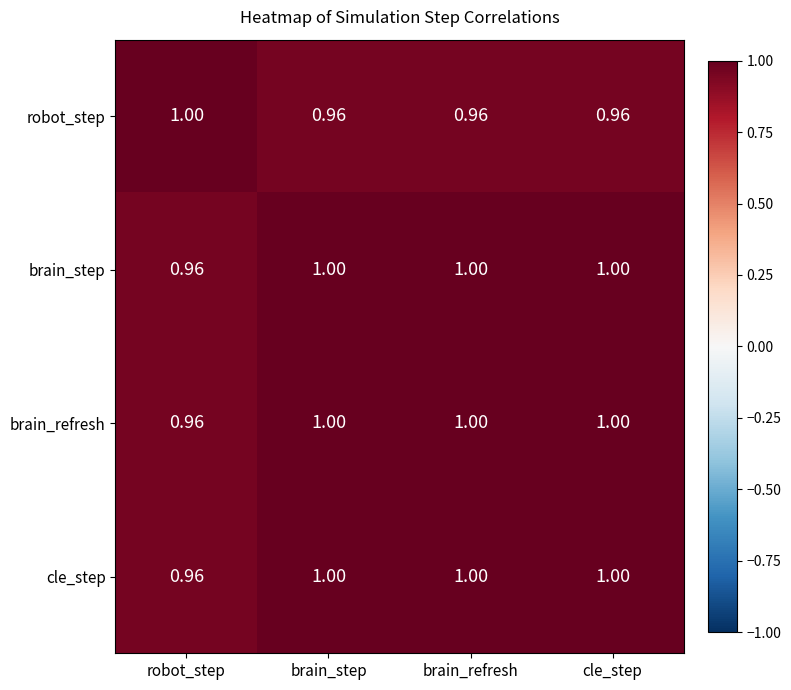

Is the value of cle_step at robot_step greater than the value of brain_step at brain_refresh?

No